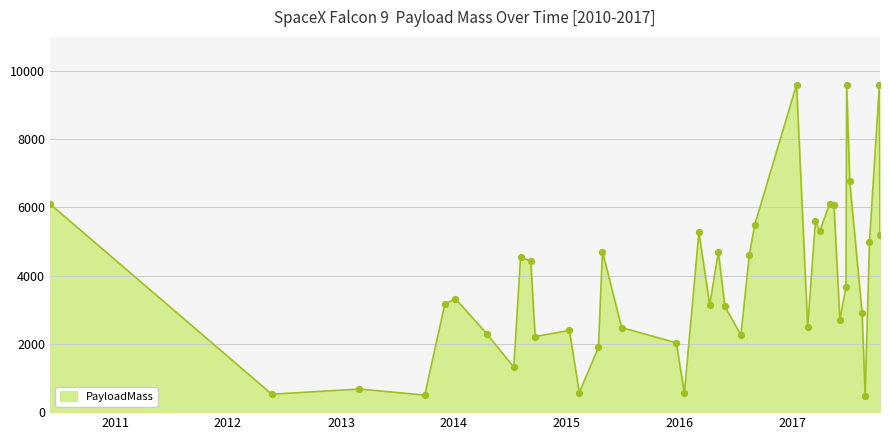

What is the smallest value displayed?

475.0